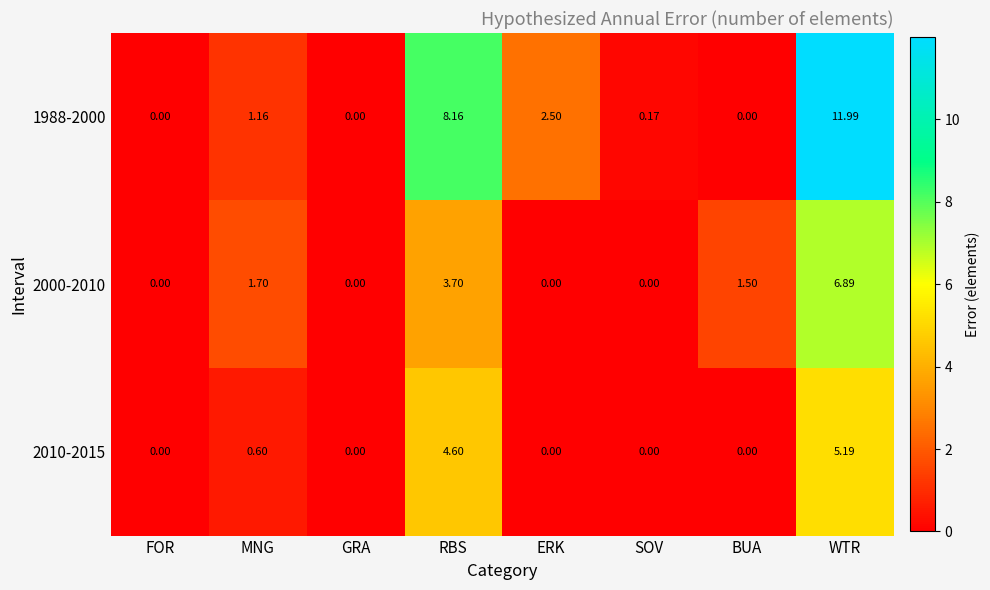

How many data points in 1988-2000 are above 1?

4